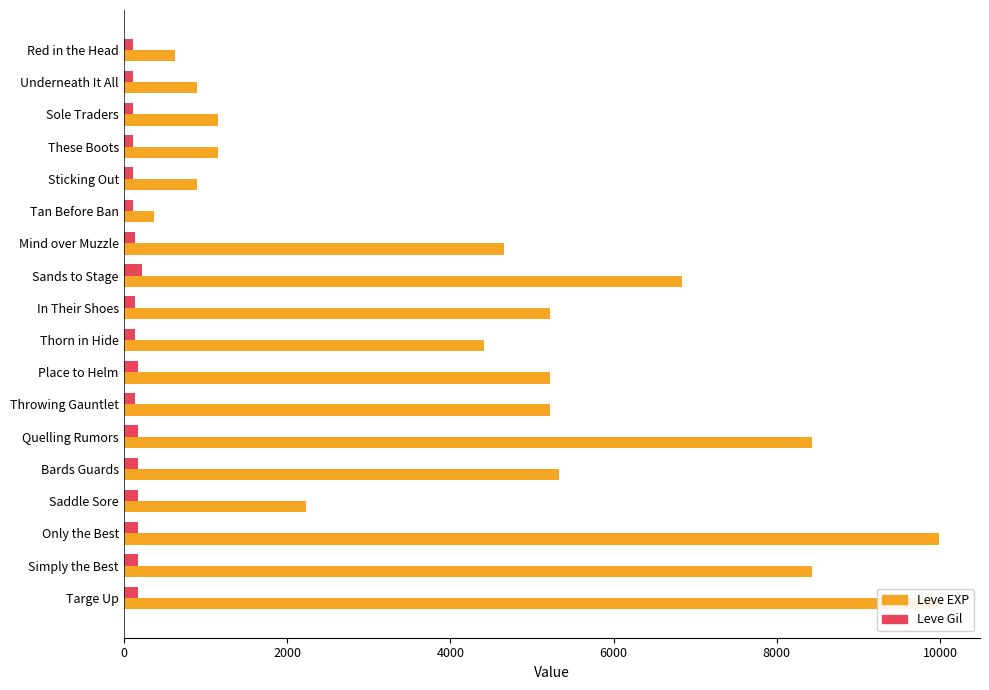

What is the difference between the maximum and minimum values in the Leve Gil series?

112